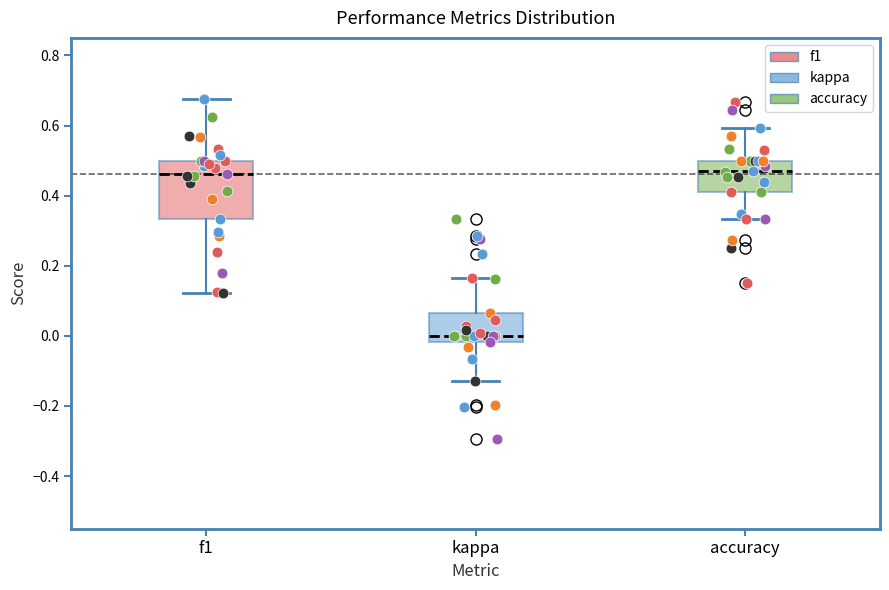

Reading left to right, transcribe this box plot: for each box, give where its median line is, the range the box spans, and where its two whiskers end, as read against the y-axis. The values are not printed on the chart, so give them approximately, as read against the axis.

f1: median 0.46, box 0.34 to 0.50, whiskers 0.12 to 0.68
kappa: median 0.00, box -0.02 to 0.06, whiskers -0.12 to 0.16
accuracy: median 0.48, box 0.40 to 0.50, whiskers 0.34 to 0.60